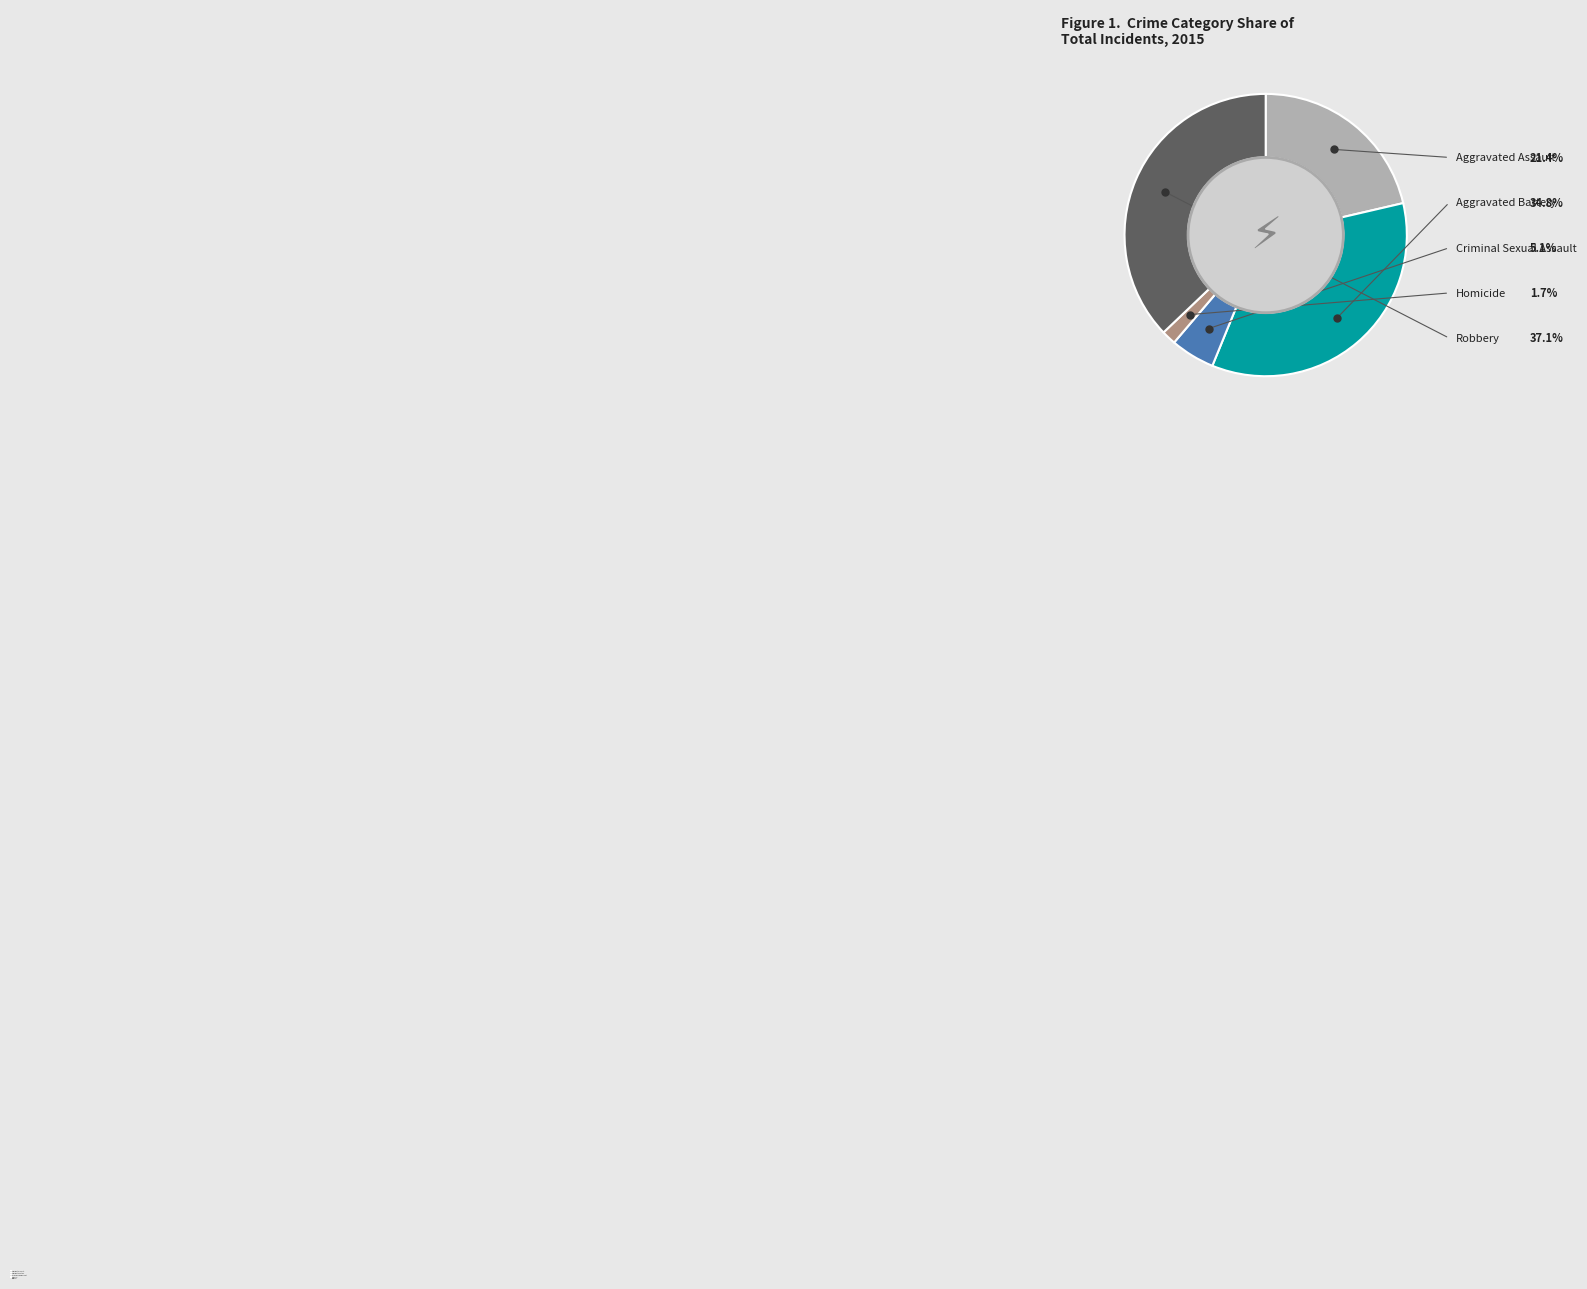

Is it true that Robbery is 37% of the pie?

True